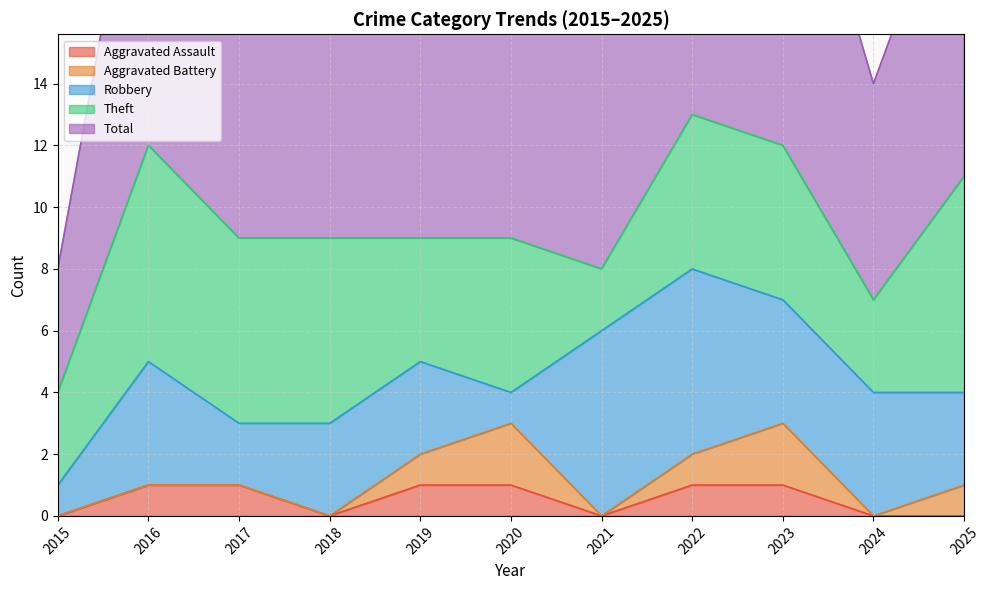

At which category does Total reach its first local valley?

2021